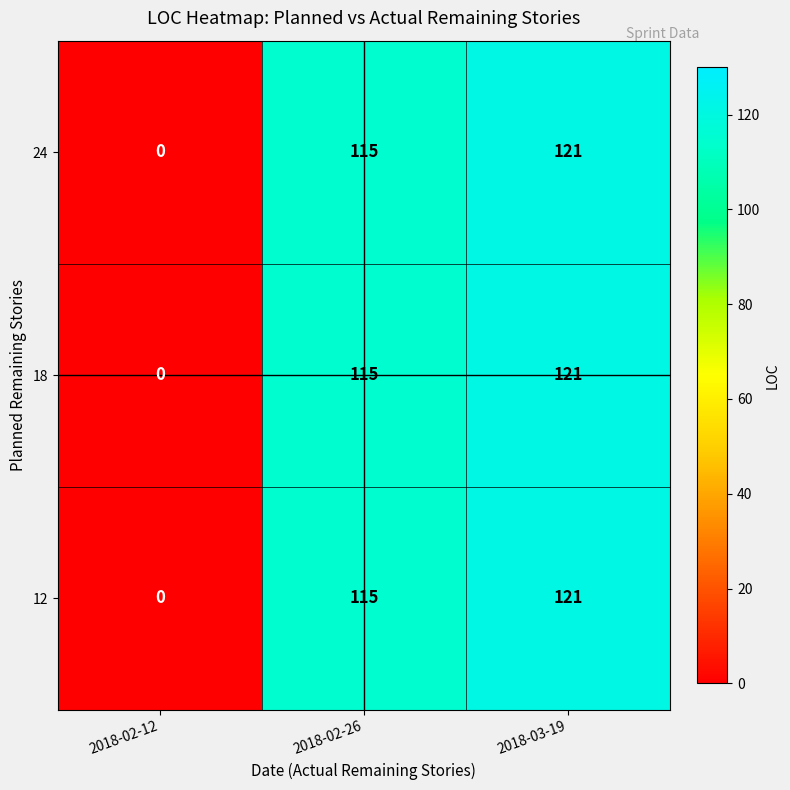

List the labels in order of 24 value, largest first.

2018-03-19, 2018-02-26, 2018-02-12